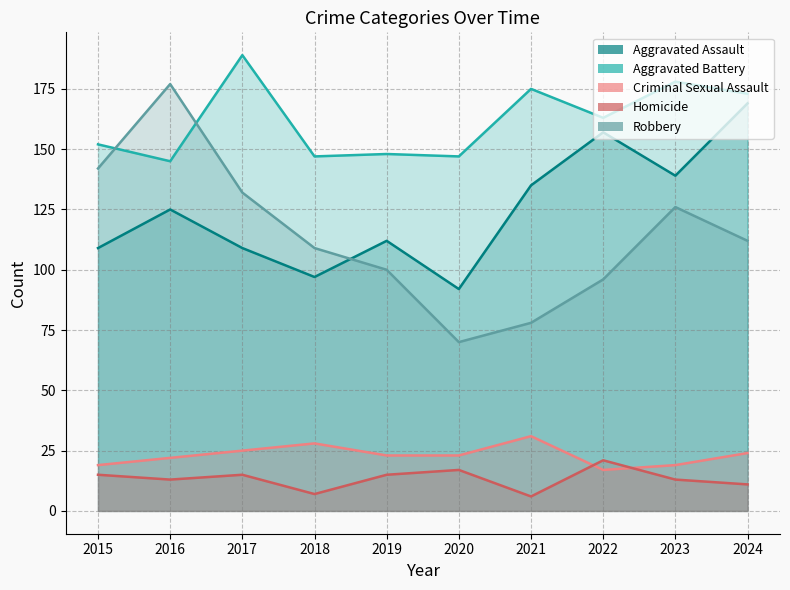

Which series changed the most between 2016 and 2021?

Robbery